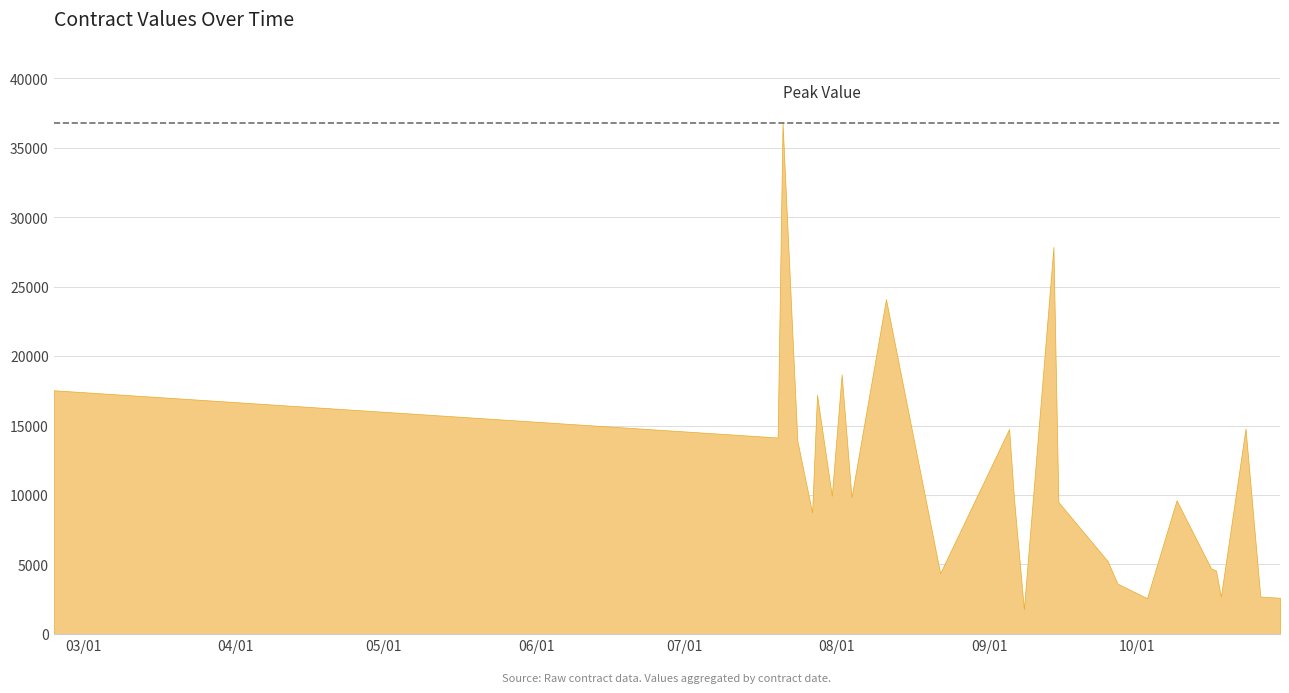

Count the number of data series in this chart.

1